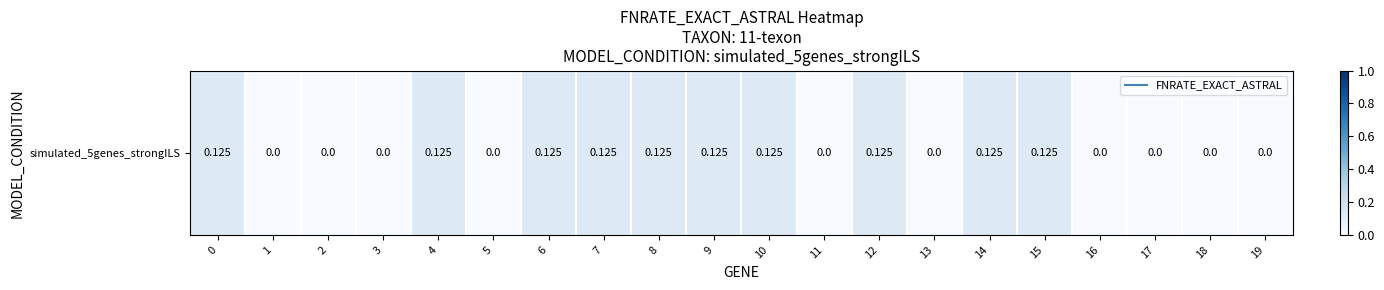

The chart shows a value of 0.0 at 8. True or false?

False